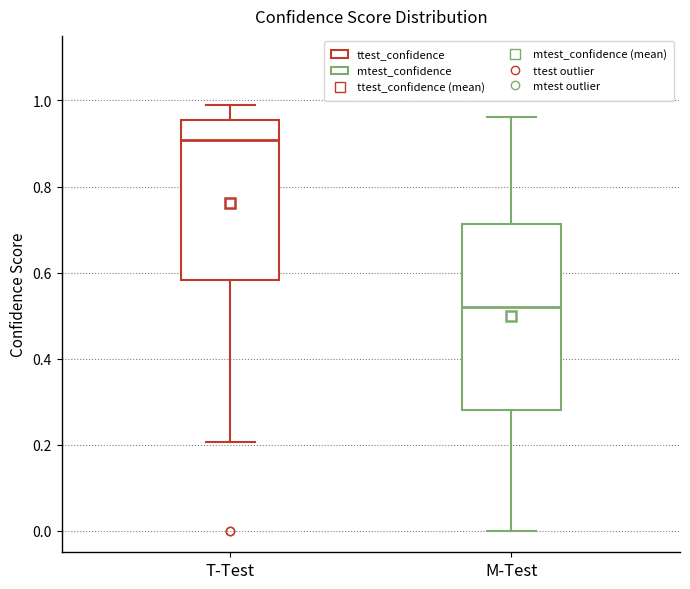

Where does the lower whisker of the box for M-Test end on the y-axis? The values are not printed on the chart, so give them approximately, as read against the axis.

0.00